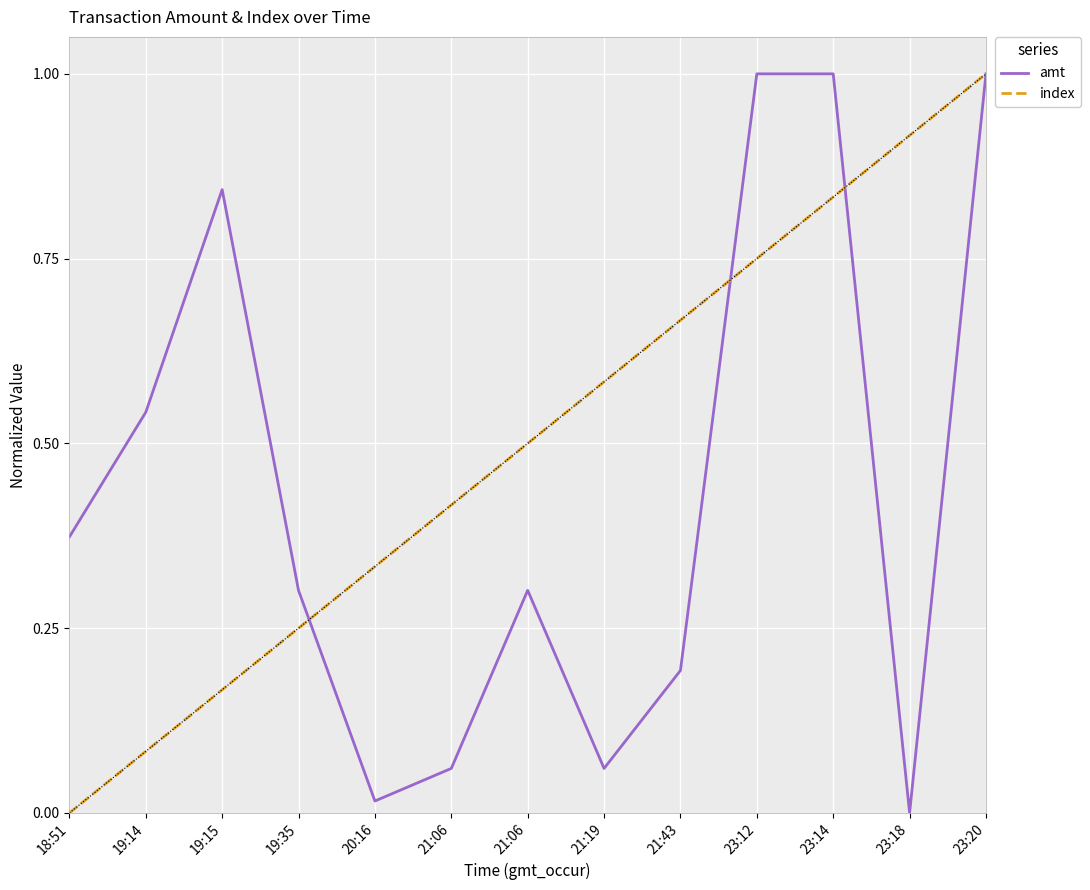

Which series changed the most between 19:14 and 21:43?

index